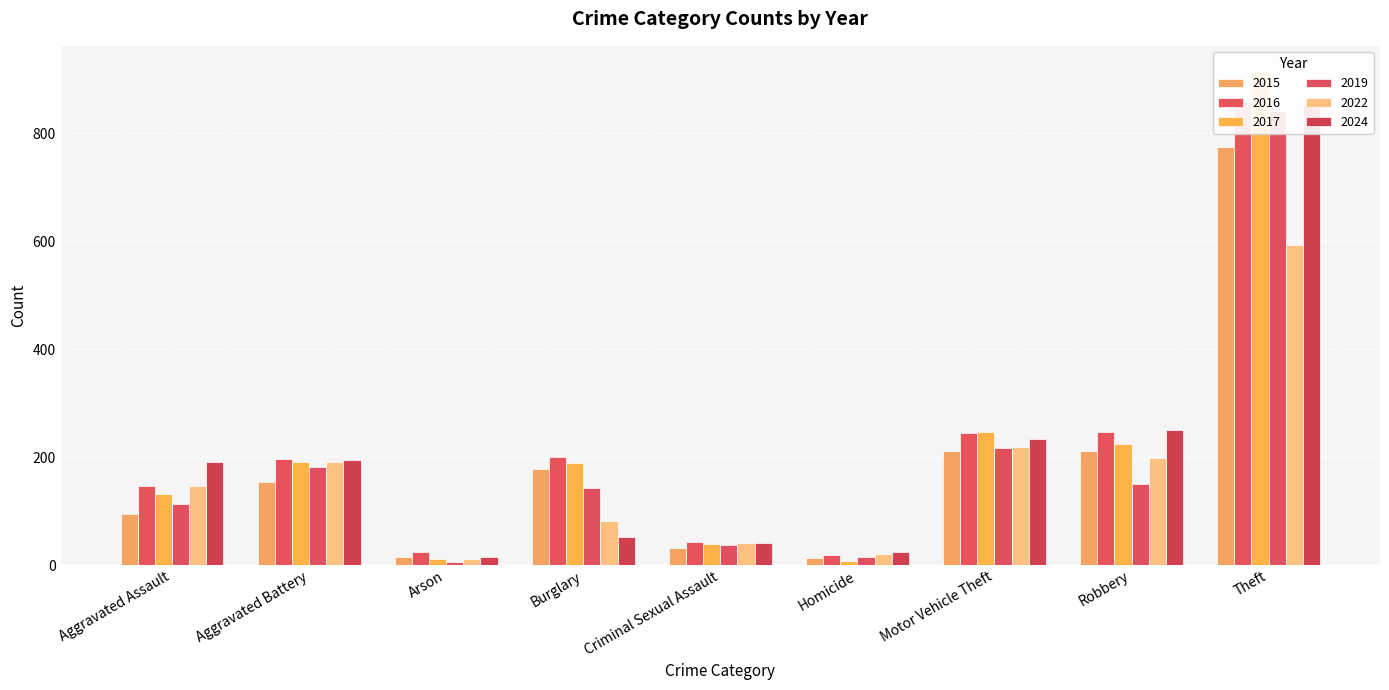

The 2017 series shows 131 at Aggravated Assault. True or false?

True